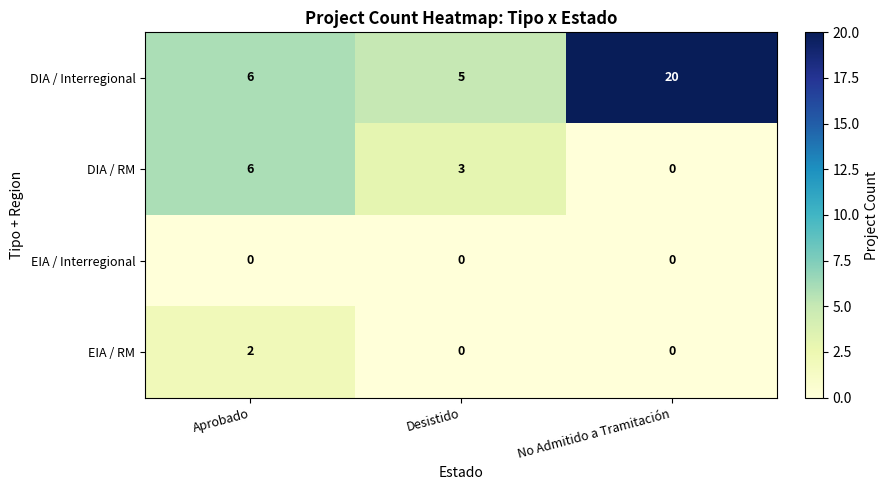

At which category does the chart reach its peak across all series?

No Admitido a Tramitación